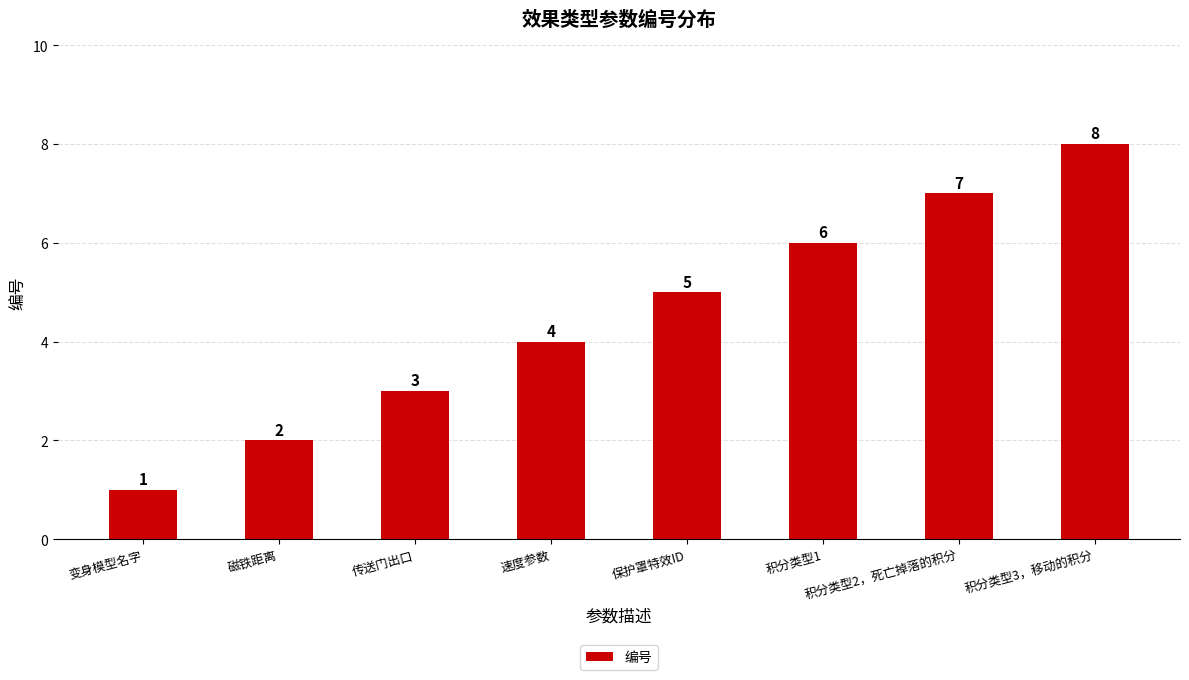

The value at 传送门出口 is 4. True or false?

False